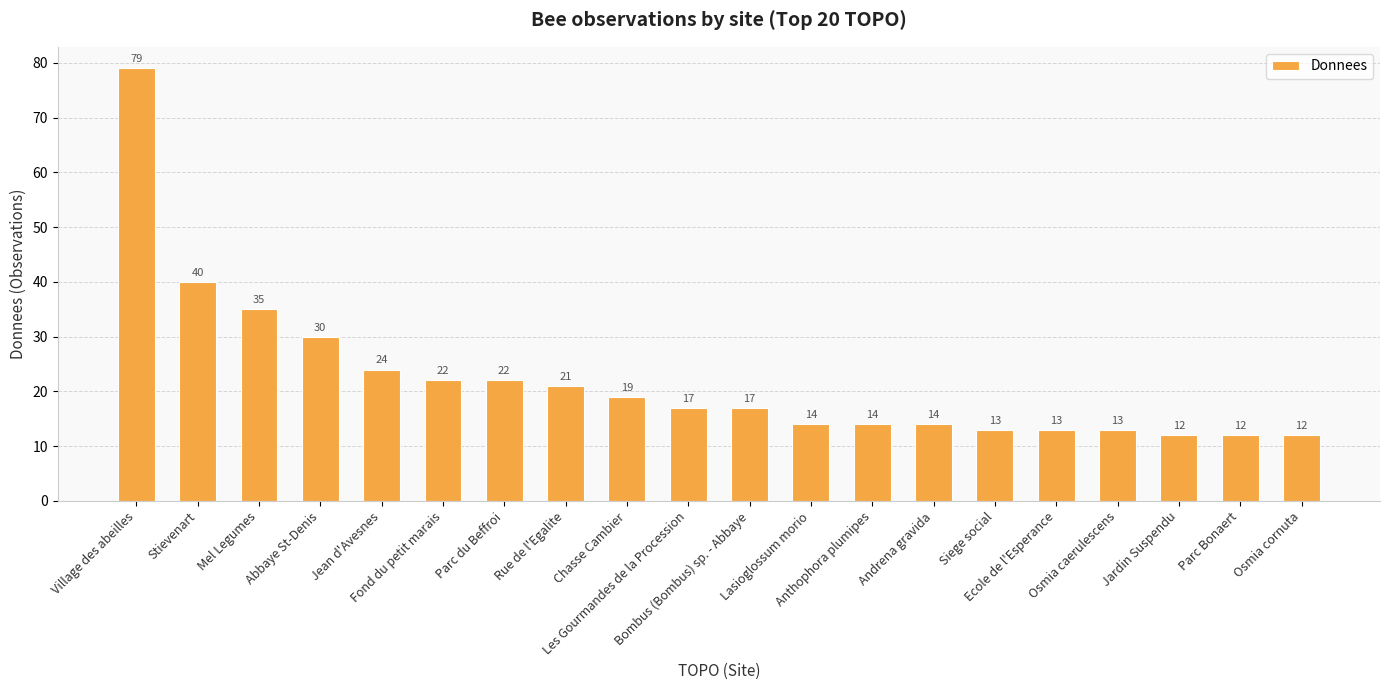

What is the value of the 1st bar from the left?

79